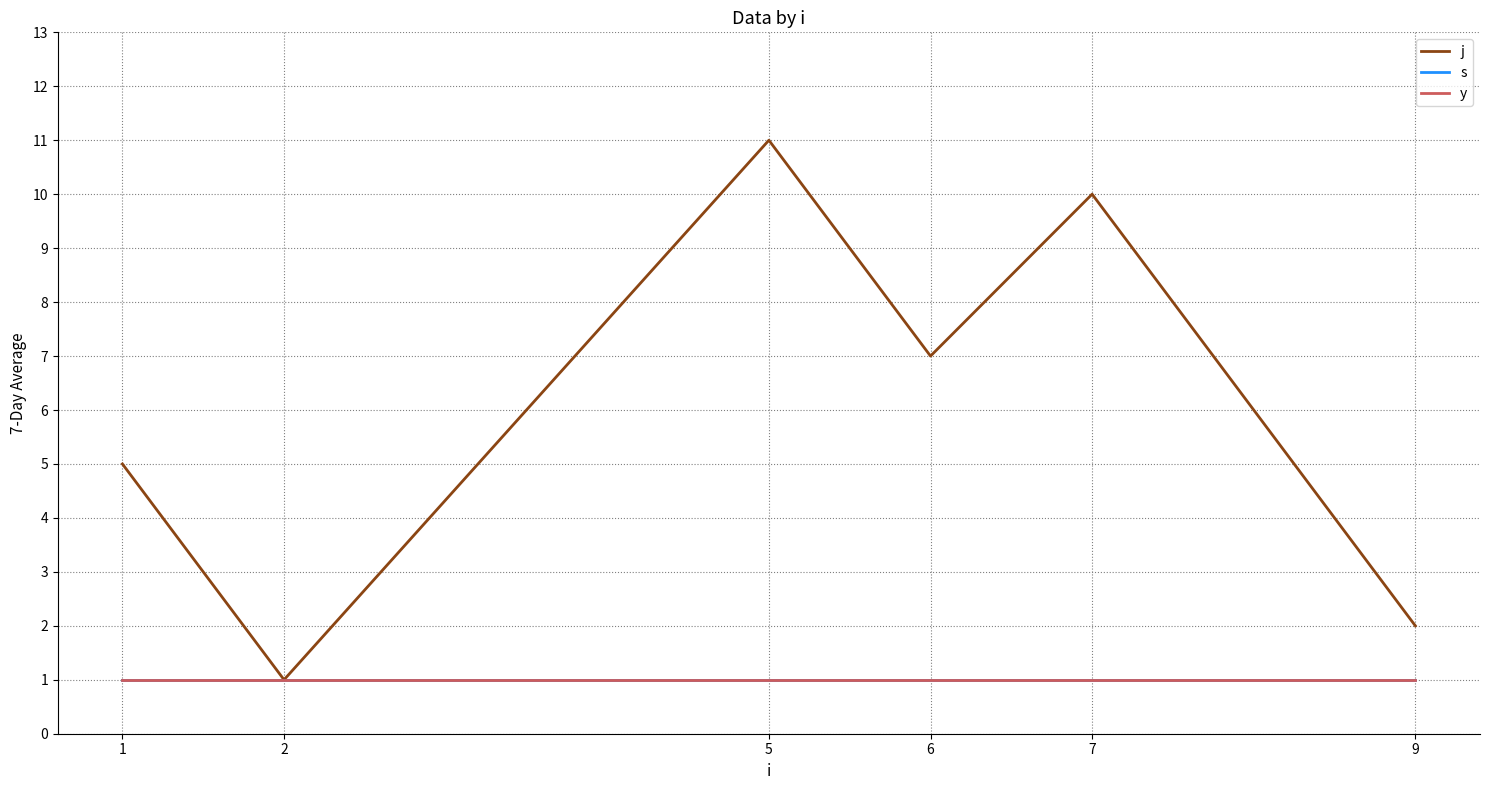

Does the chart display data point markers on the line(s)?

No